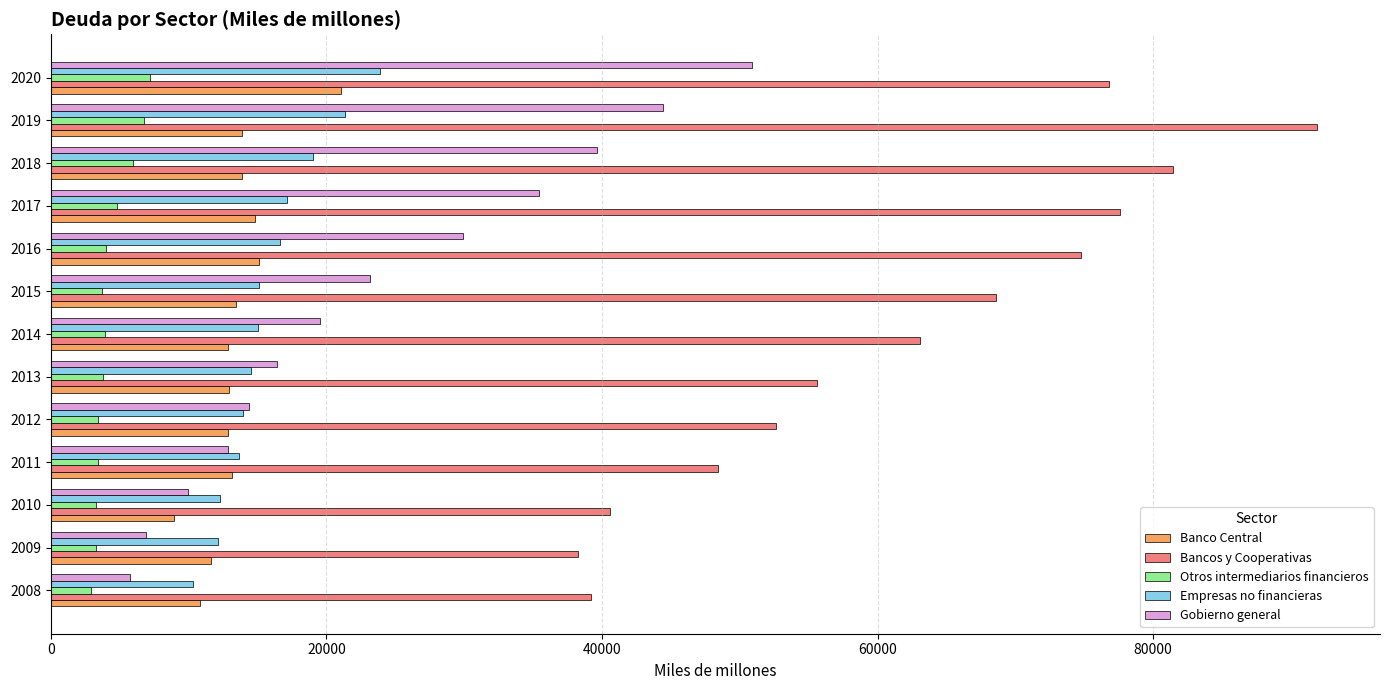

What is the sum of all Otros intermediarios financieros values?

56600